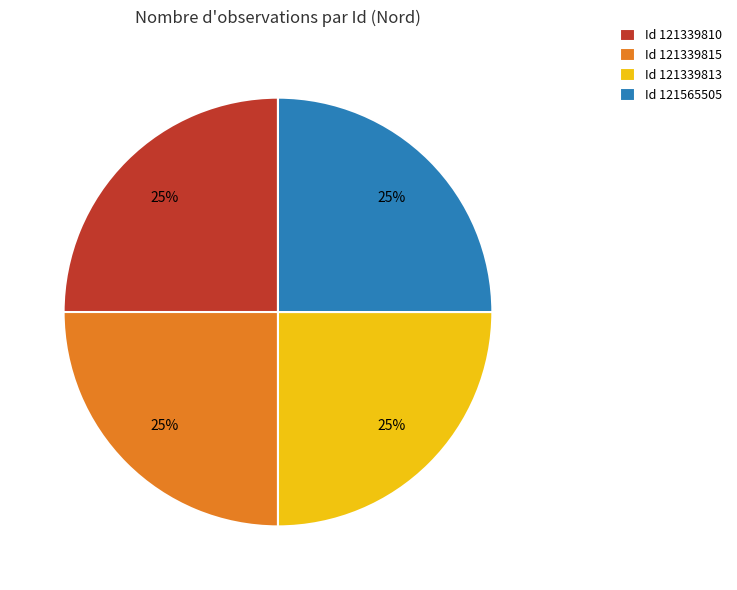

True or false: Id 121339815 accounts for 31% of the total.

False